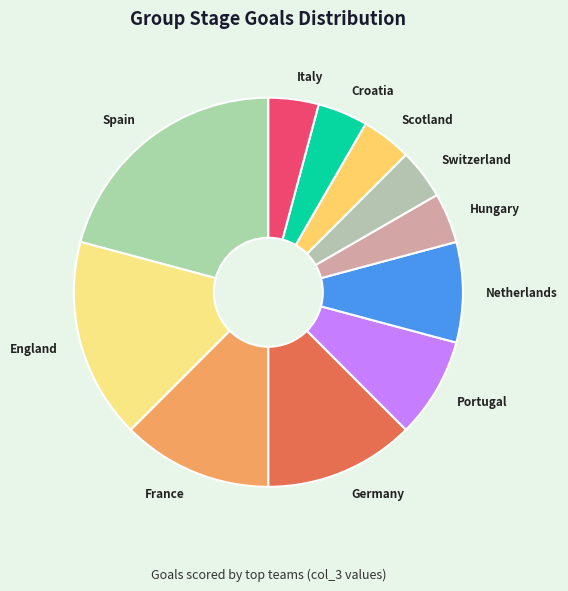

Do Portugal and Netherlands together represent more than half of the pie?

No